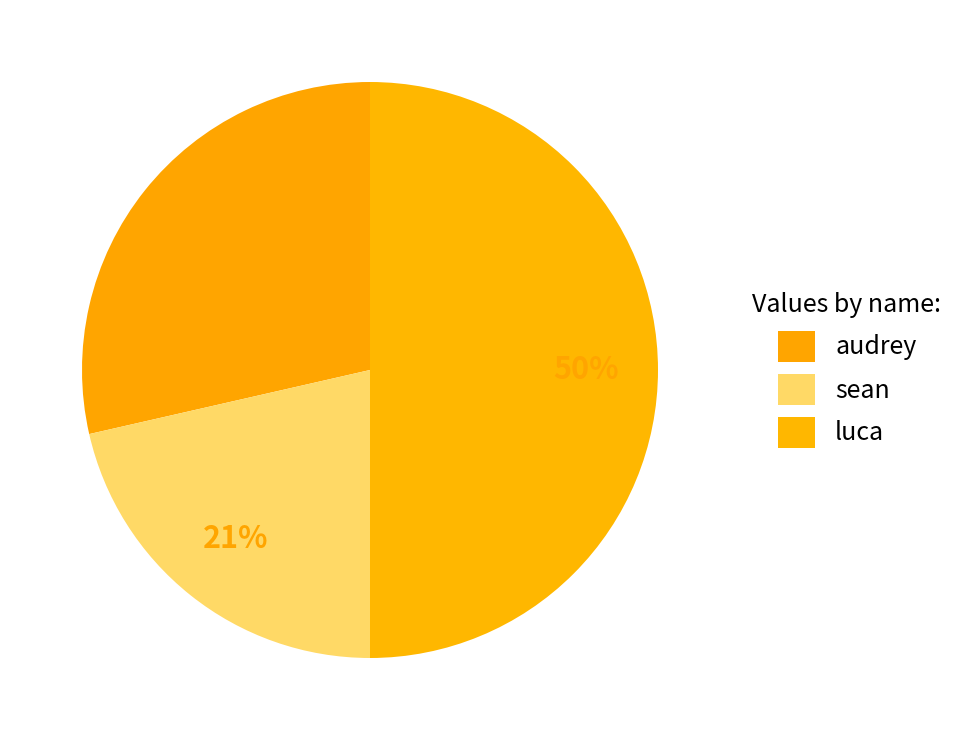

Count the number of slices in the pie.

3